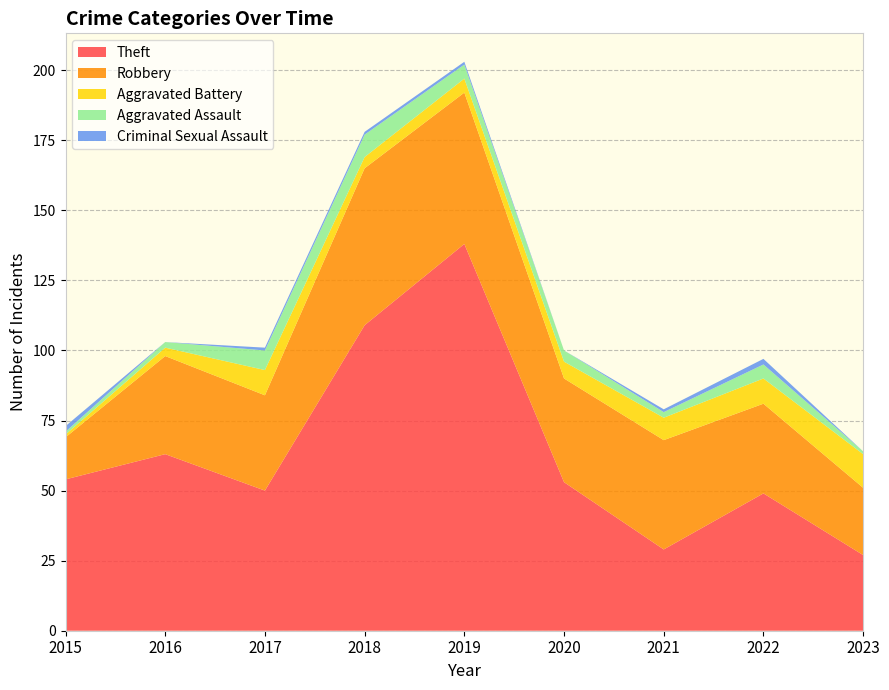

Reading right to left, what are all the values shown in this chart?

Theft: 27	49	29	53	138	109	50	63	54
Robbery: 24	32	39	37	54	56	34	35	15
Aggravated Battery: 12	9	8	6	5	4	9	3	1
Aggravated Assault: 1	5	2	4	5	8	7	2	1
Criminal Sexual Assault: 0	2	1	0	1	1	1	0	2